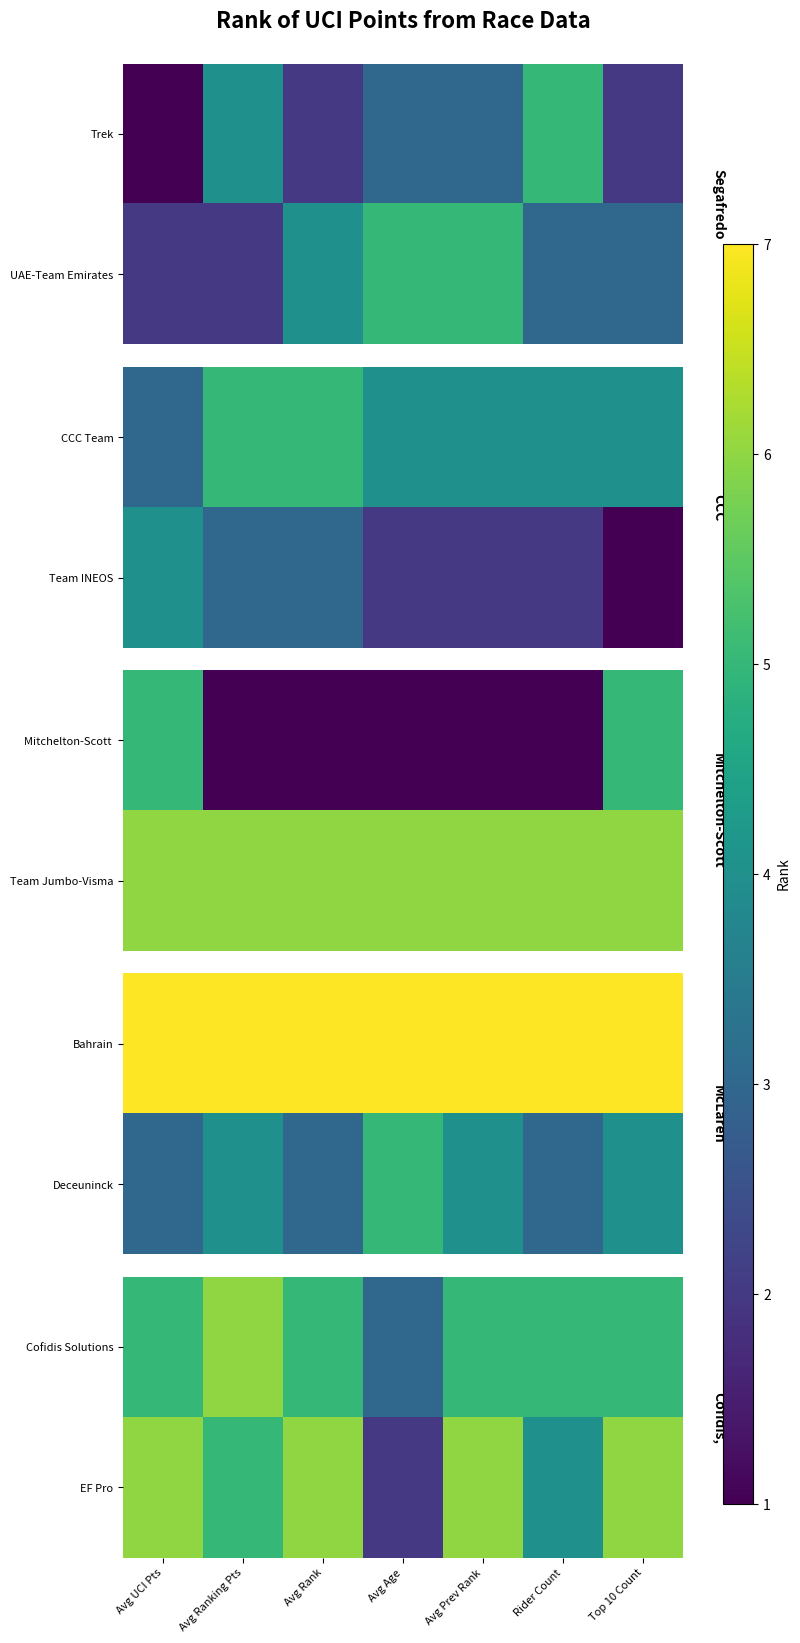

What is the minimum value for EF Pro?

2